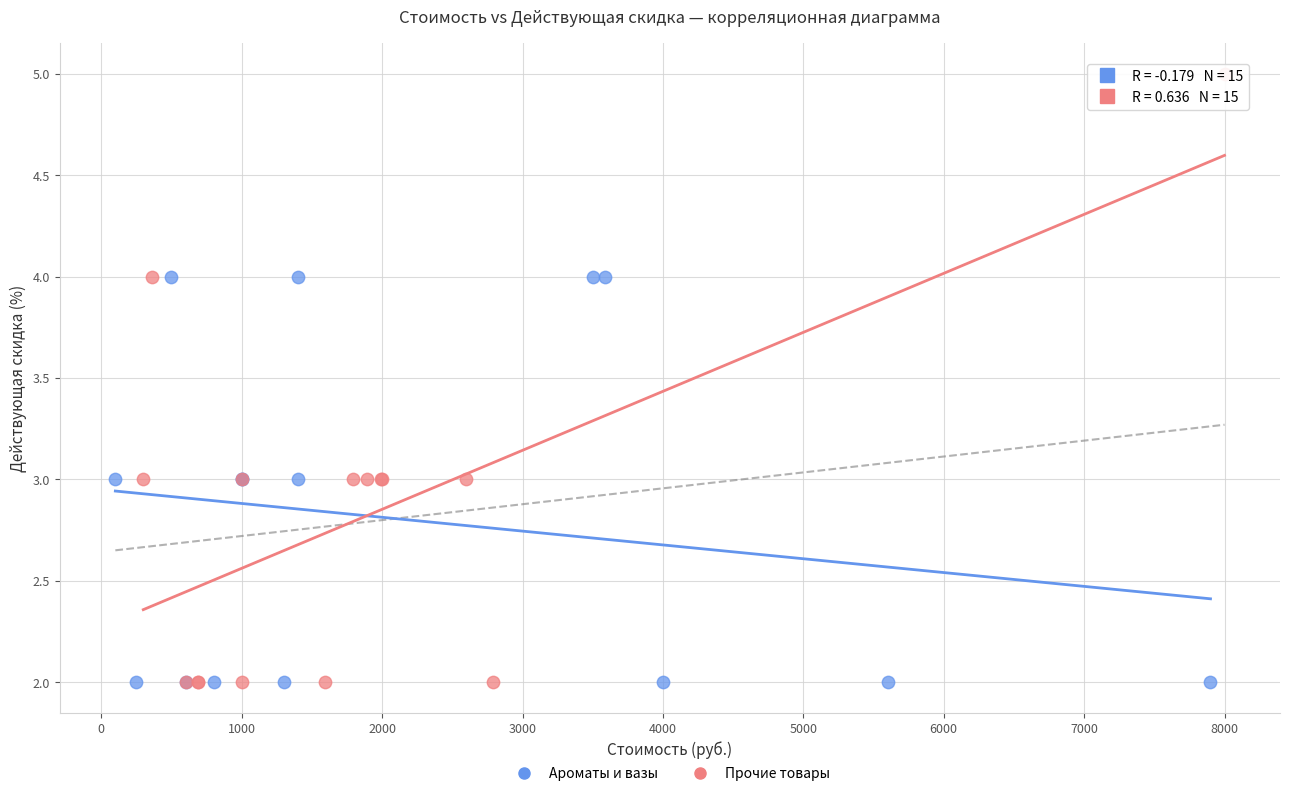

Which series contains the highest Y value?

Прочие товары